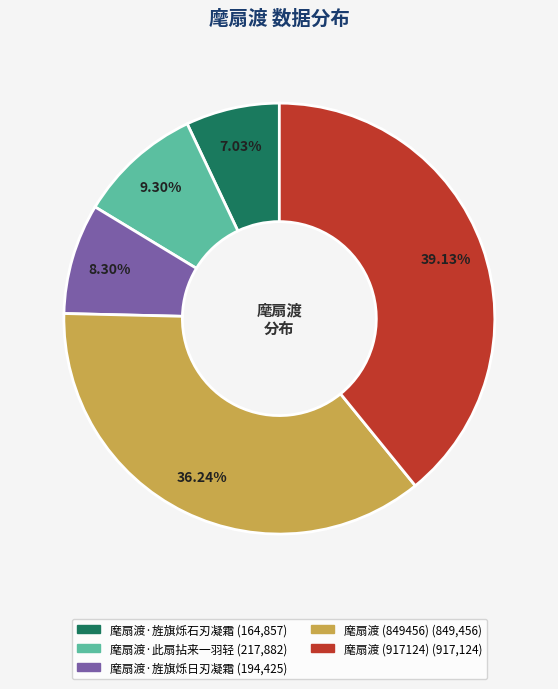

Does any single category account for the majority?

No